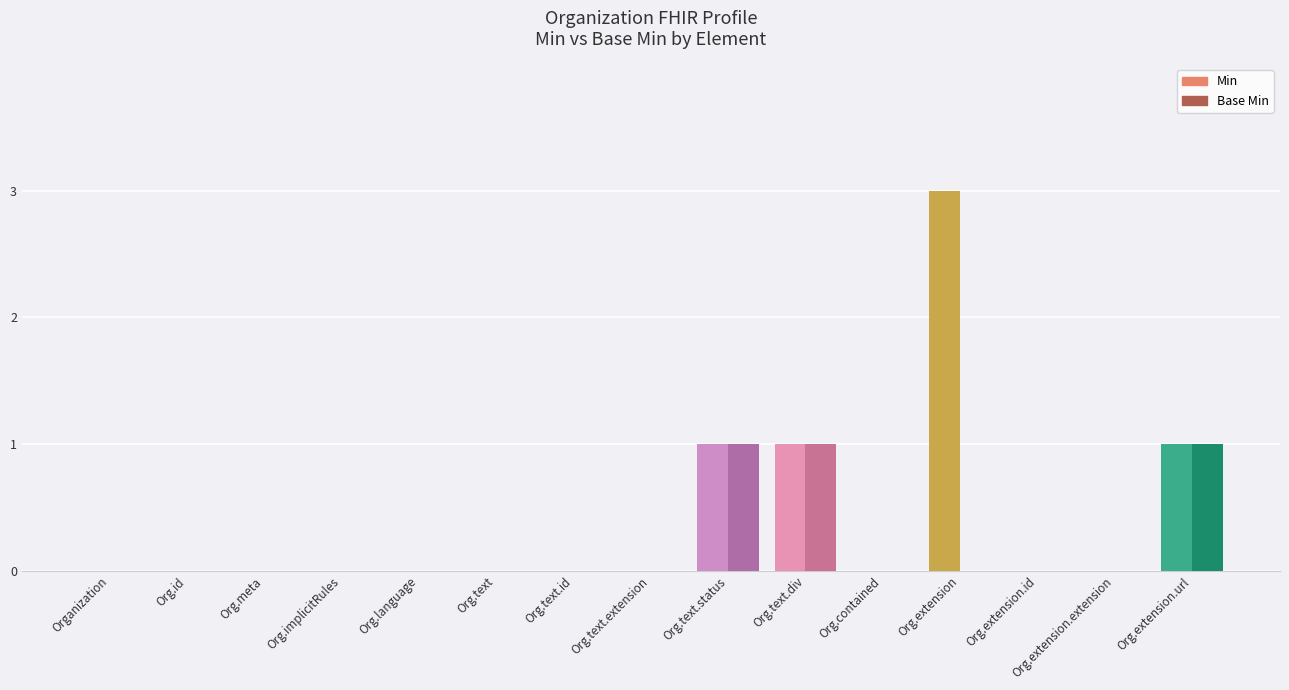

Reading left to right, extract all data points from this chart.

Min: 0	0	0	0	0	0	0	0	1	1	0	3	0	0	1
Base Min: 0	0	0	0	0	0	0	0	1	1	0	0	0	0	1